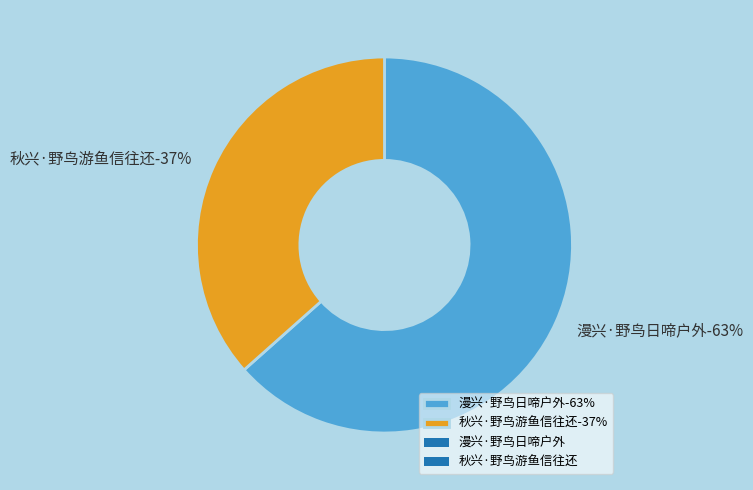

Does 秋兴·野鸟游鱼信往还 account for over 50% of the chart?

No